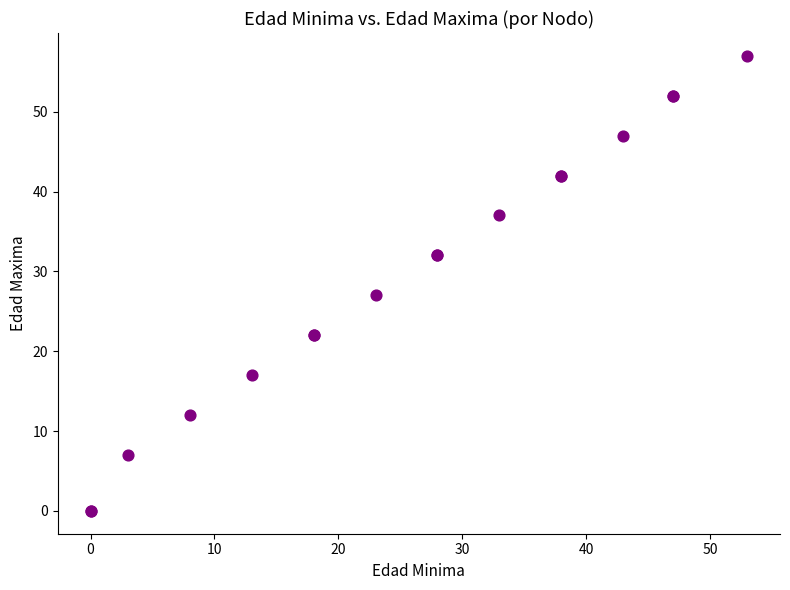

What Y value in the scatter plot is closest to 28?

27